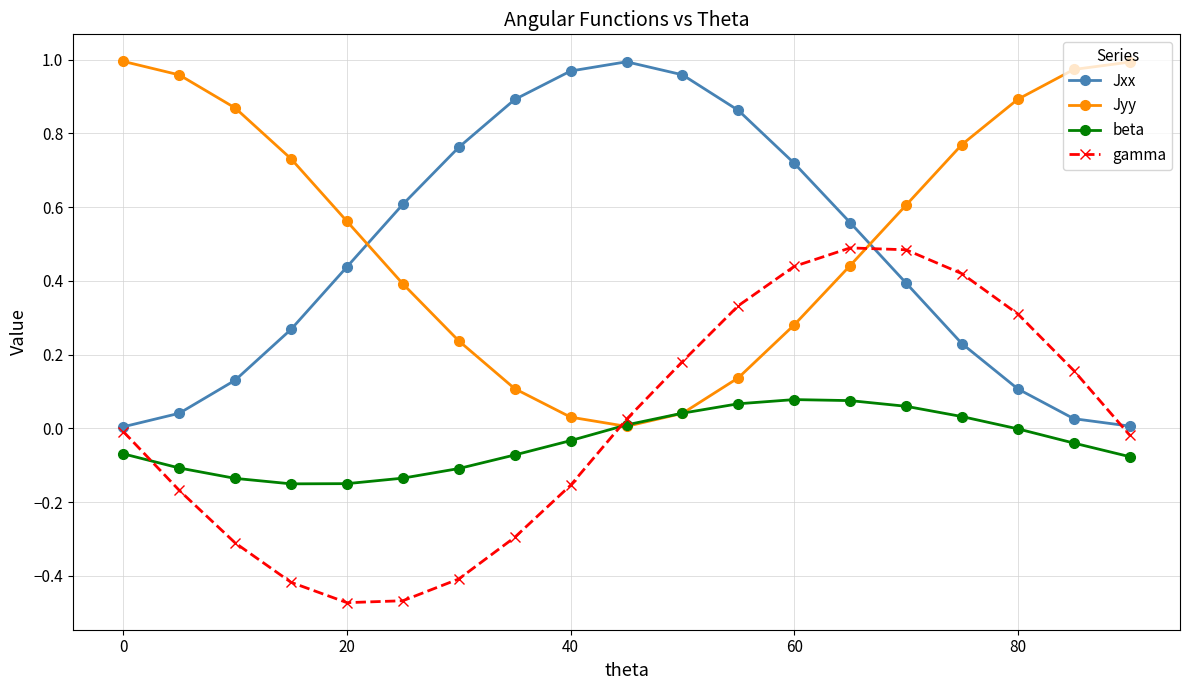

How many times do gamma and Jyy cross each other?

2